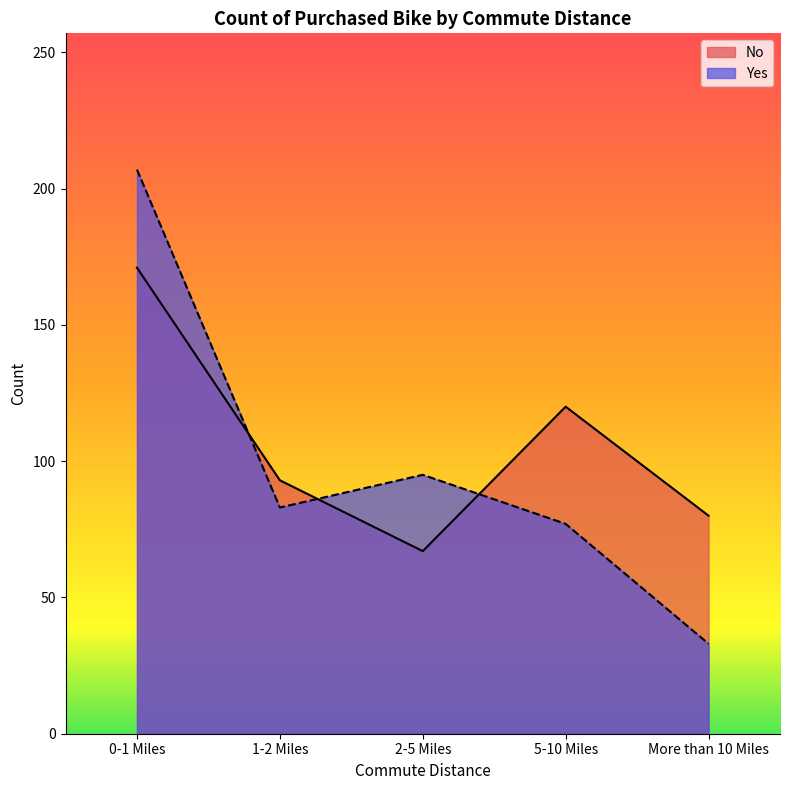

What value does the Yes series have at More than 10 Miles?

33